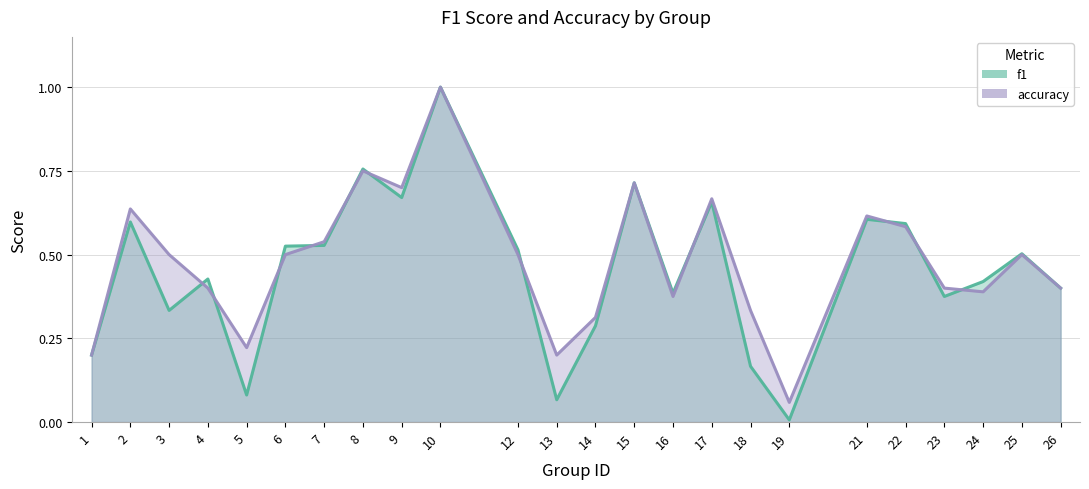

The accuracy series shows 0.1 at 26. True or false?

False